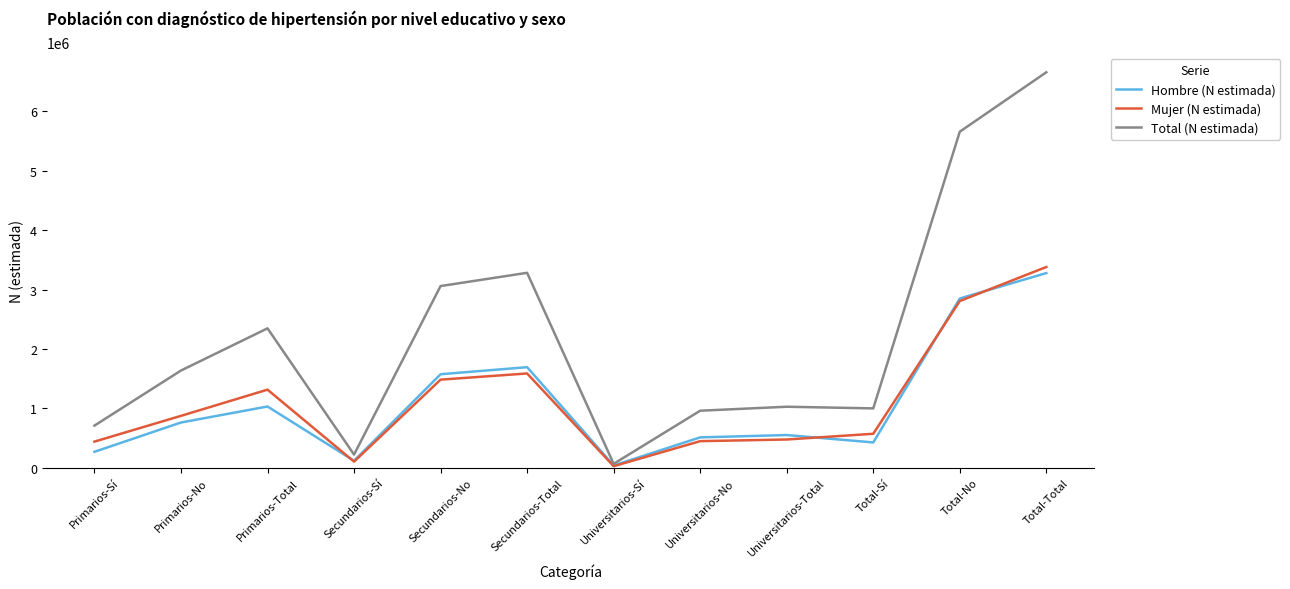

At which label does Hombre (N estimada) reach its minimum?

Universitarios-Sí